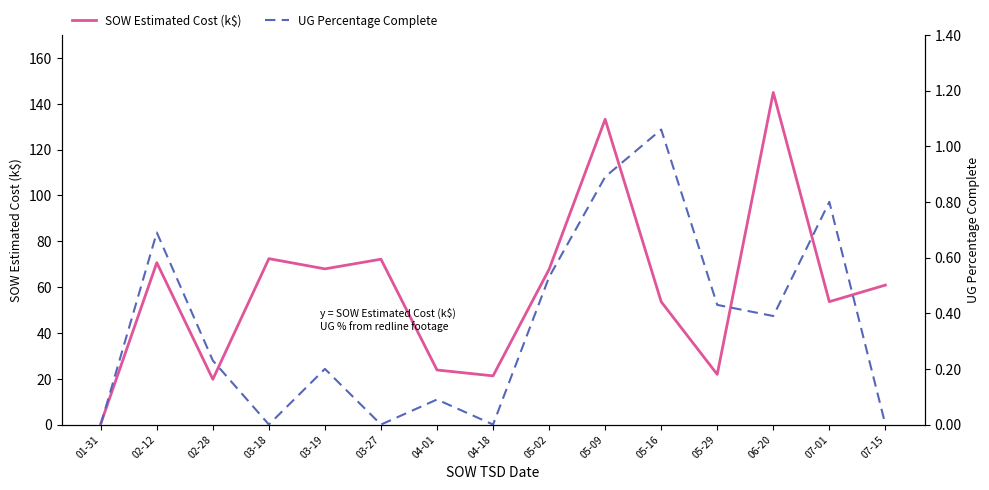

True or false: UG Percentage Complete has more than 0 interior local peaks.

True